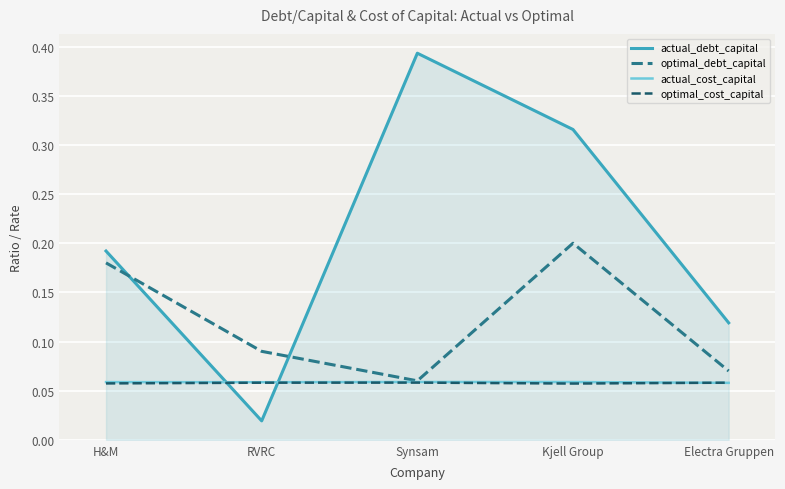

At which category does the chart reach its minimum across all series?

RVRC